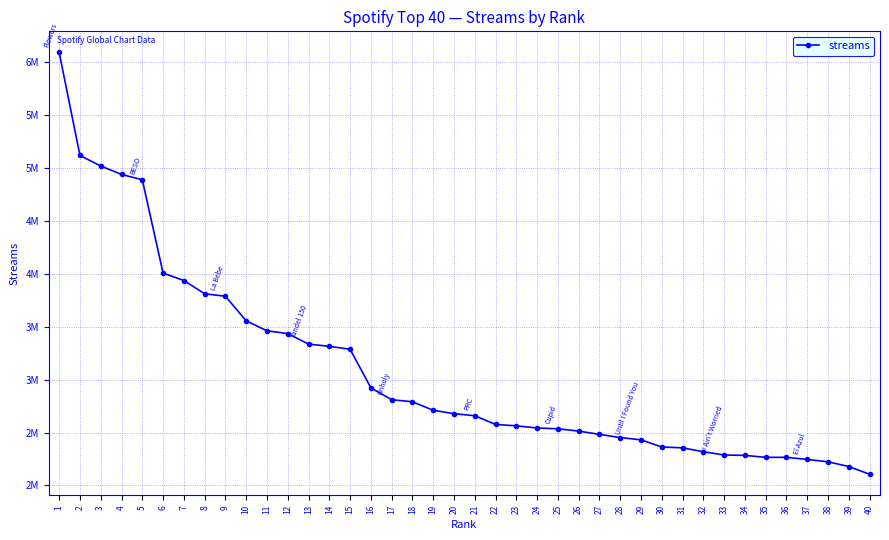

Is this an area chart (filled region under the line)?

No